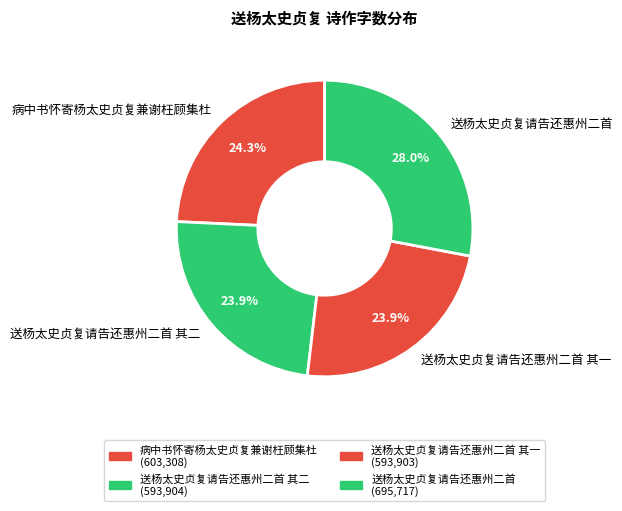

Between 送杨太史贞复请告还惠州二首 and 送杨太史贞复请告还惠州二首 其二, which is larger?

送杨太史贞复请告还惠州二首